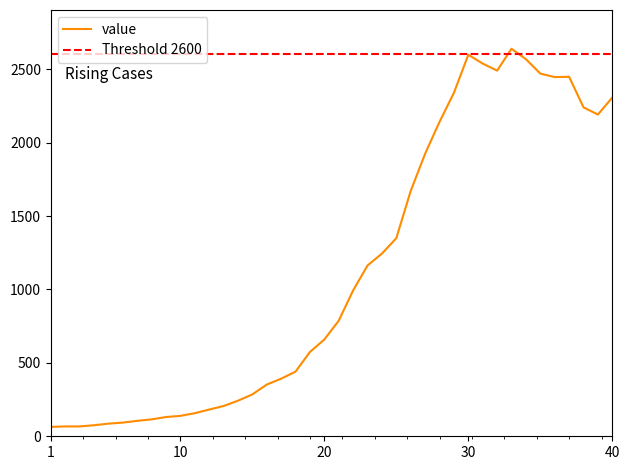

What is the sum of the values at 2020-03-26 and 2020-04-03?

4787